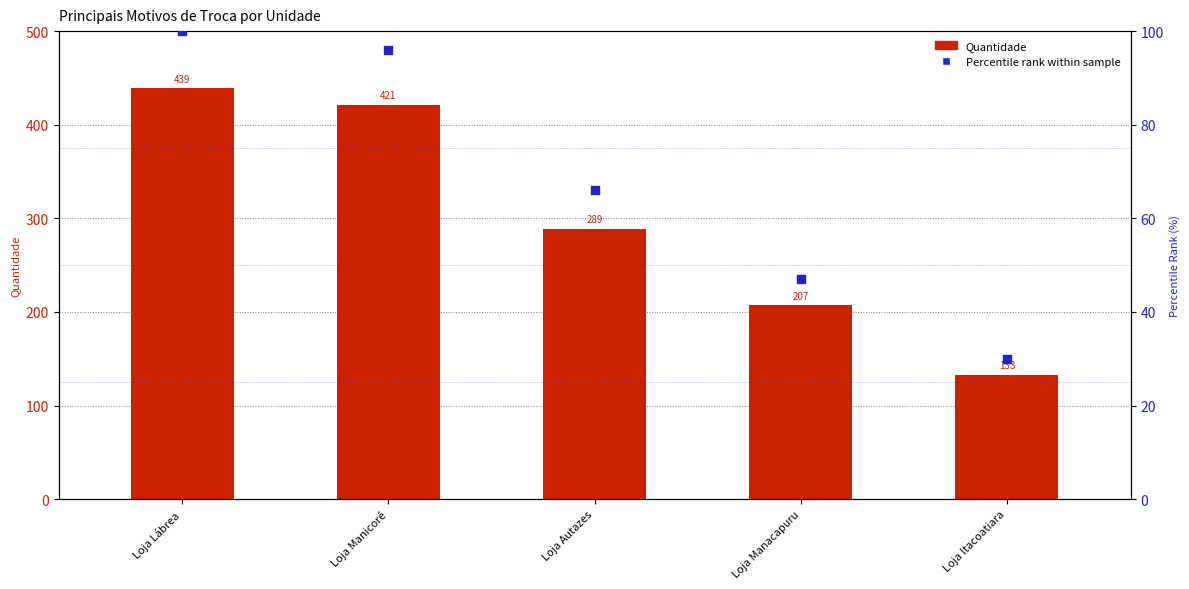

What is the total value across all series at Loja Itacoatiara?

163